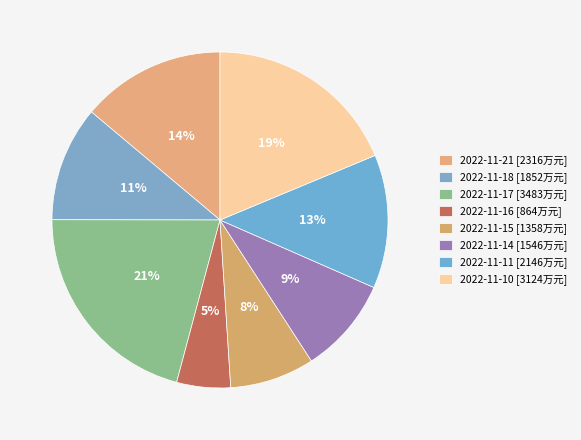

Is 2022-11-21 the majority of the pie?

No